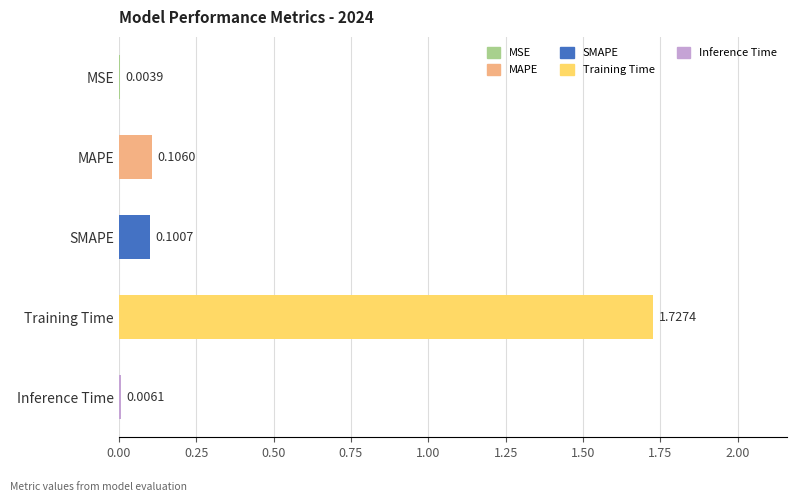

Are the bars grouped side by side (vs. stacked)?

No